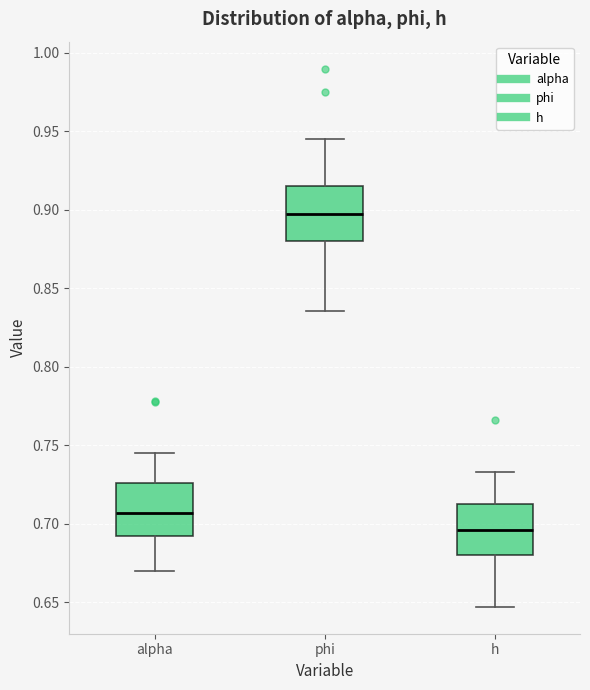

Reading left to right, read every box against the y-axis: the position of its median line, the range the box covers, and the ends of its whiskers. The values are not printed on the chart, so give them approximately, as read against the axis.

alpha: median 0.705, box 0.690 to 0.725, whiskers 0.670 to 0.745
phi: median 0.895, box 0.880 to 0.915, whiskers 0.835 to 0.945
h: median 0.695, box 0.680 to 0.710, whiskers 0.645 to 0.735